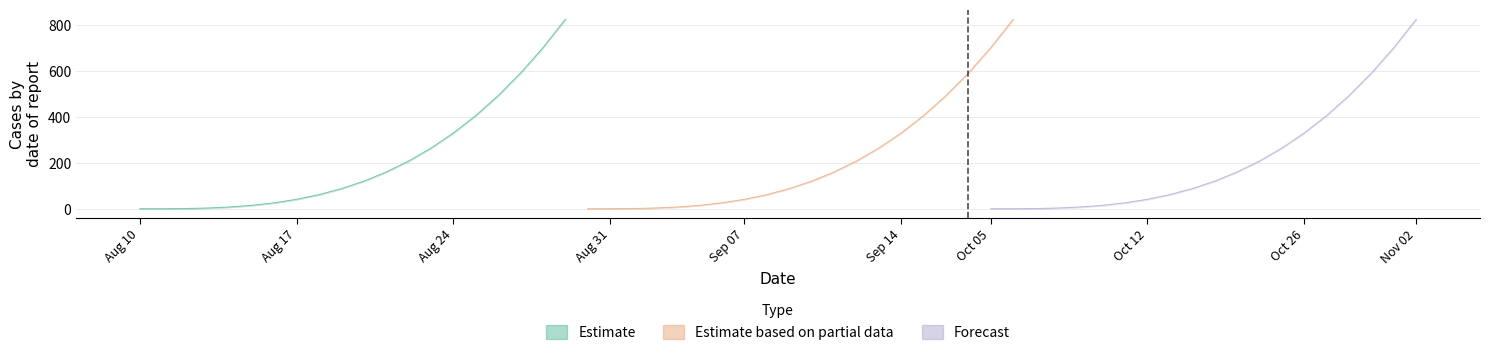

What is the value of the 98 point at the 7th from the left?

26.9